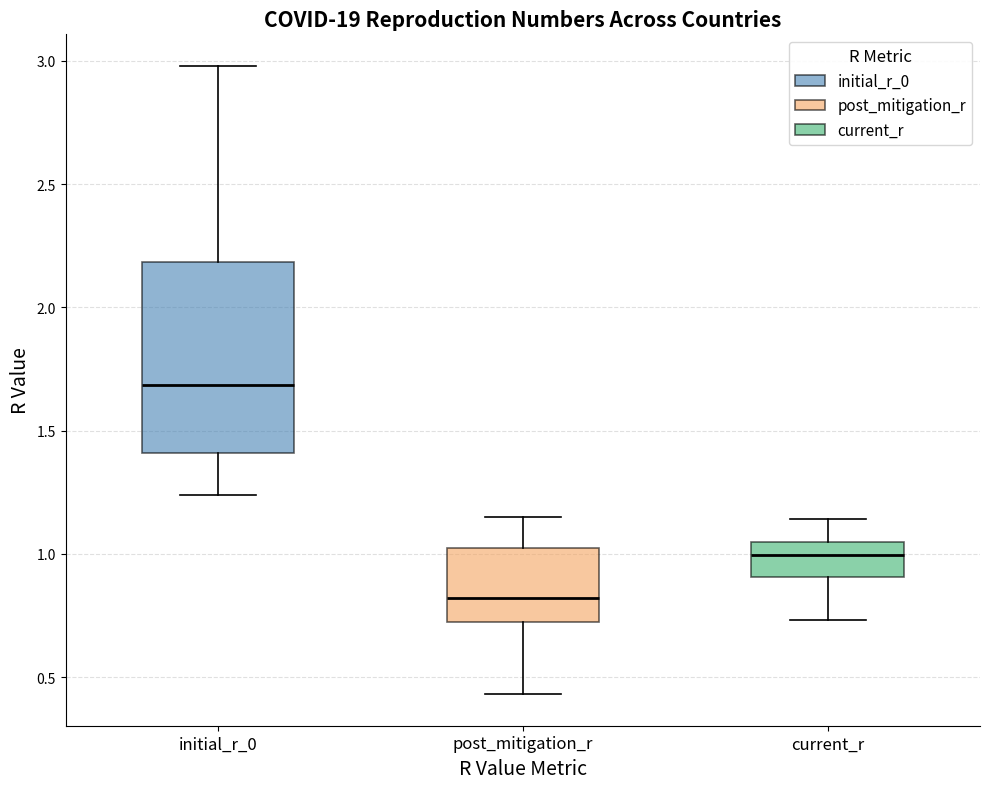

Where is the lower edge of the box for post_mitigation_r on the y-axis? The values are not printed on the chart, so give them approximately, as read against the axis.

0.75